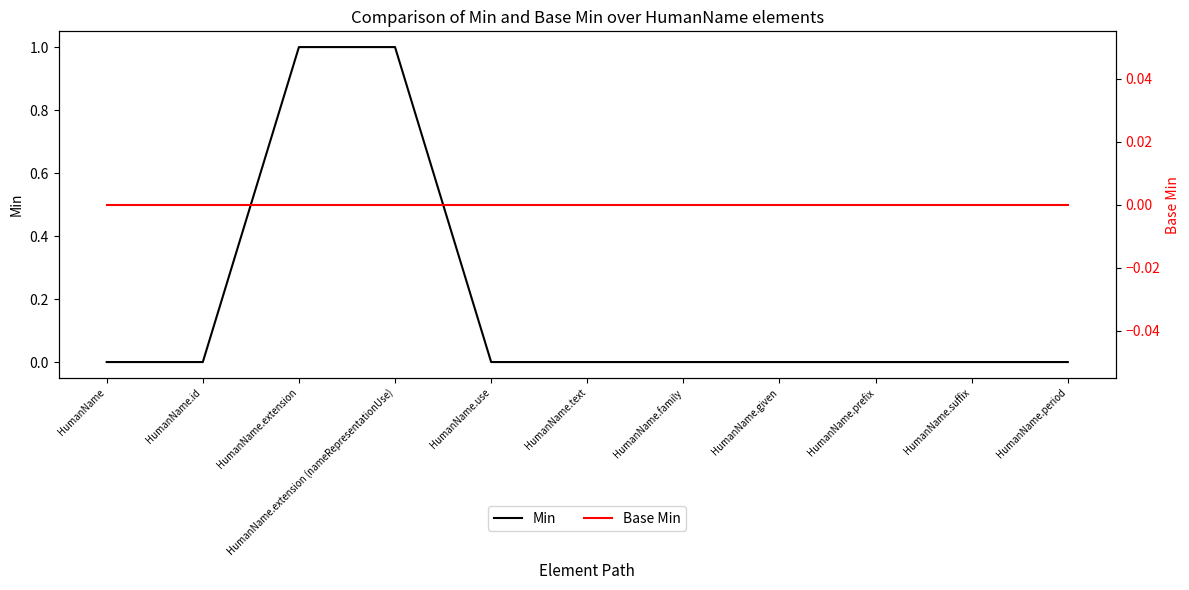

What is the difference between the maximum and minimum values in the Min series?

1